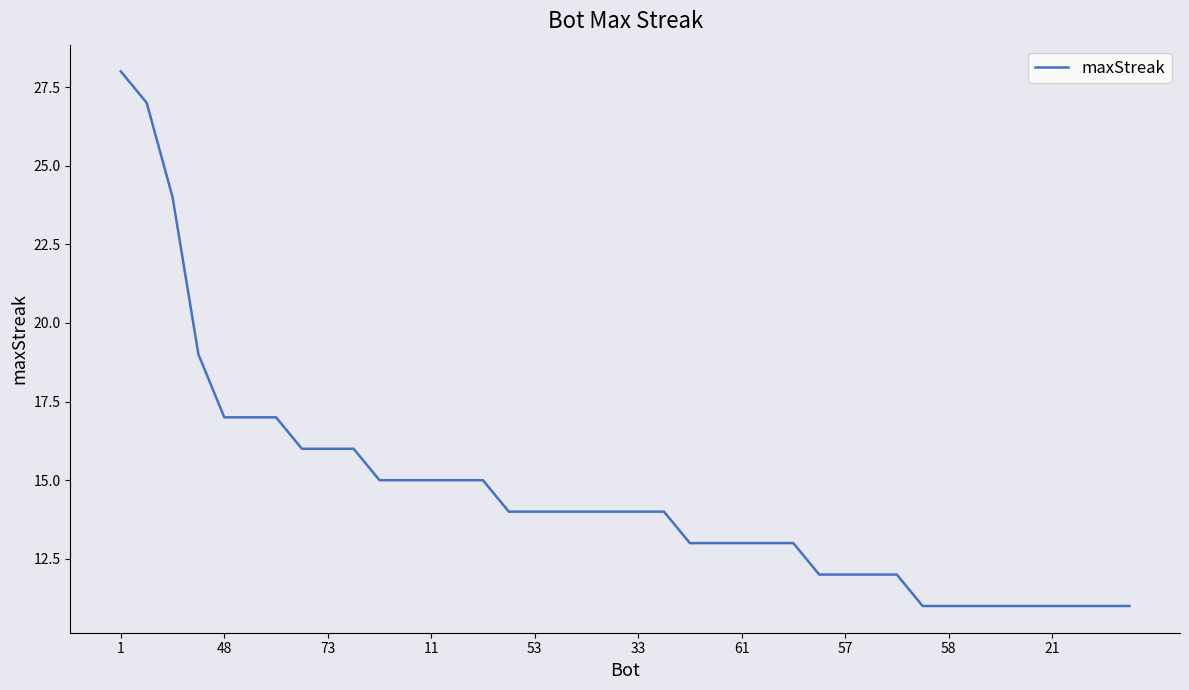

What is the maximum value shown in the chart?

28